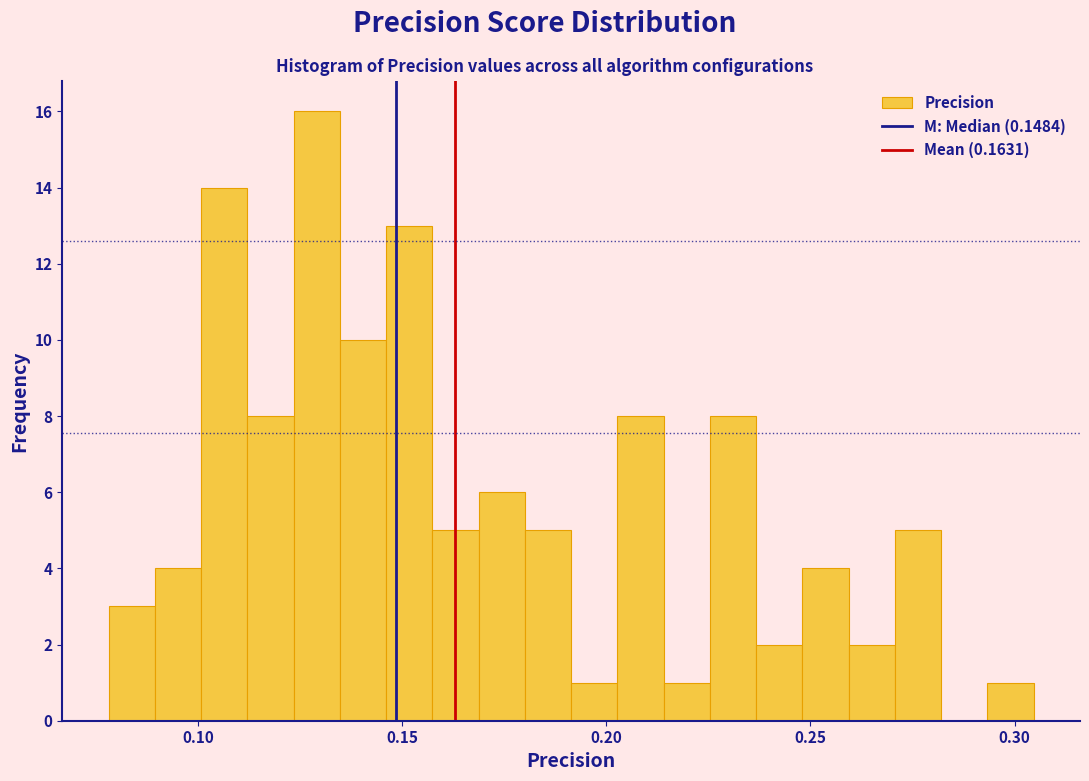

Around what value on the x-axis is the tallest bar? Give the approximate position of its centre, as read against the axis.

0.130